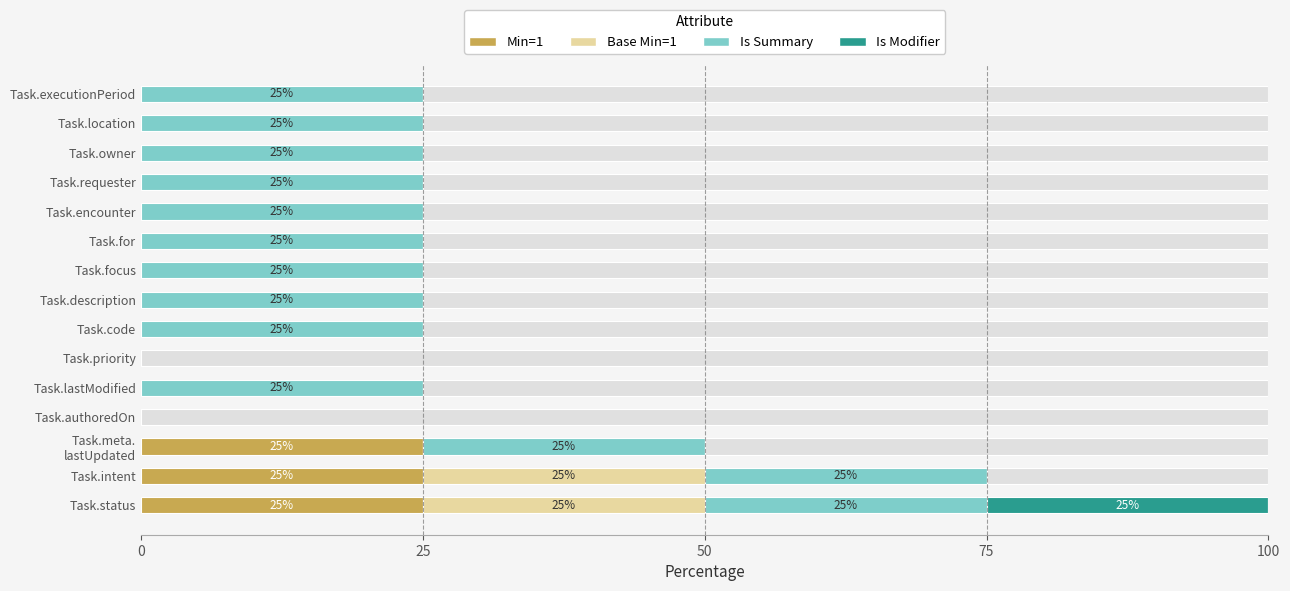

What value does the Is Summary series have at Task.location, to the nearest 10?

20